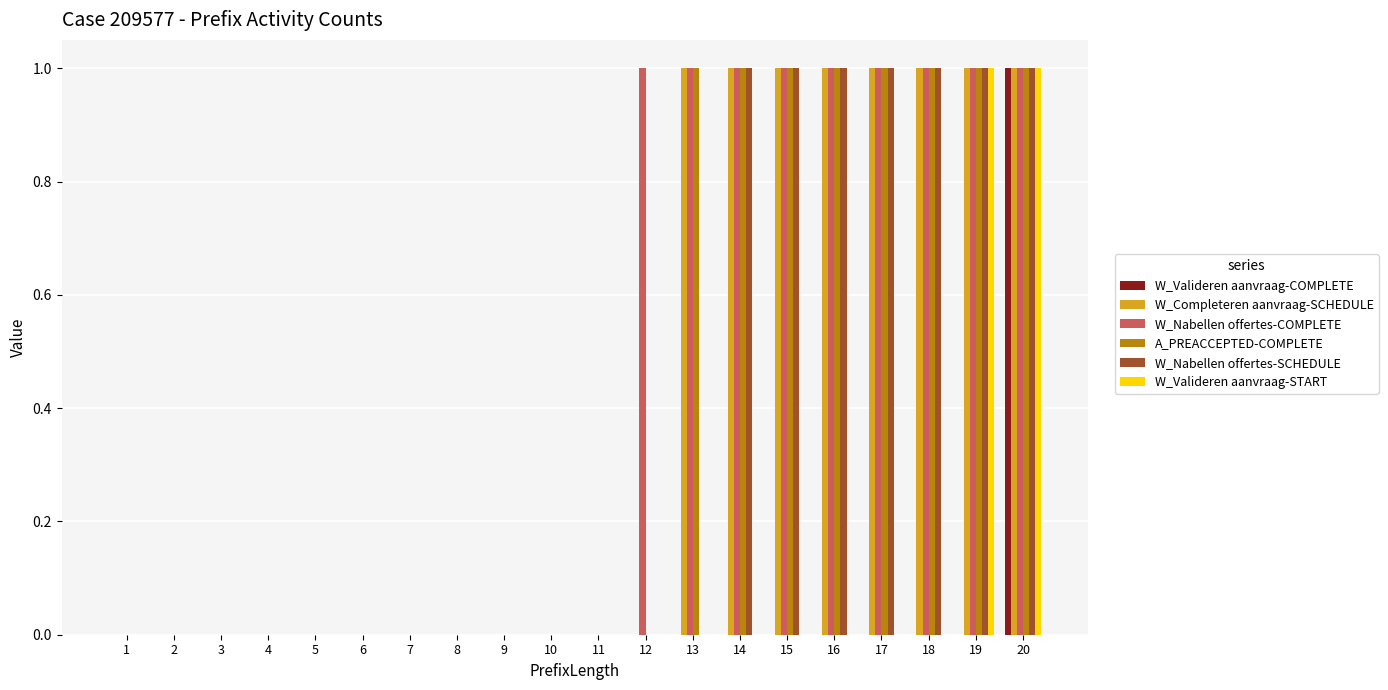

What is the total value across all series at 18?

4